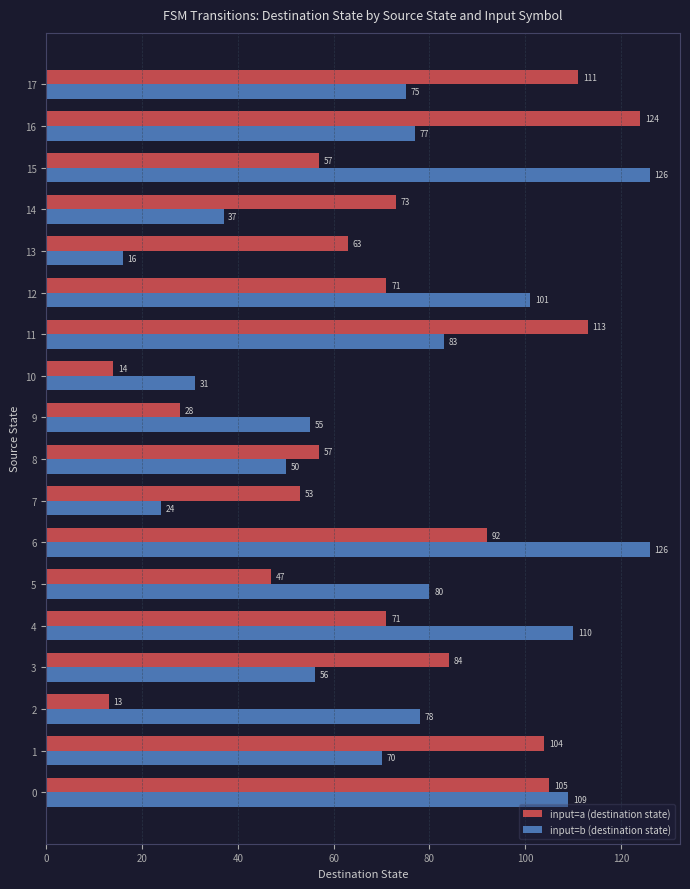

At how many categories does at least one series exceed 96?

9